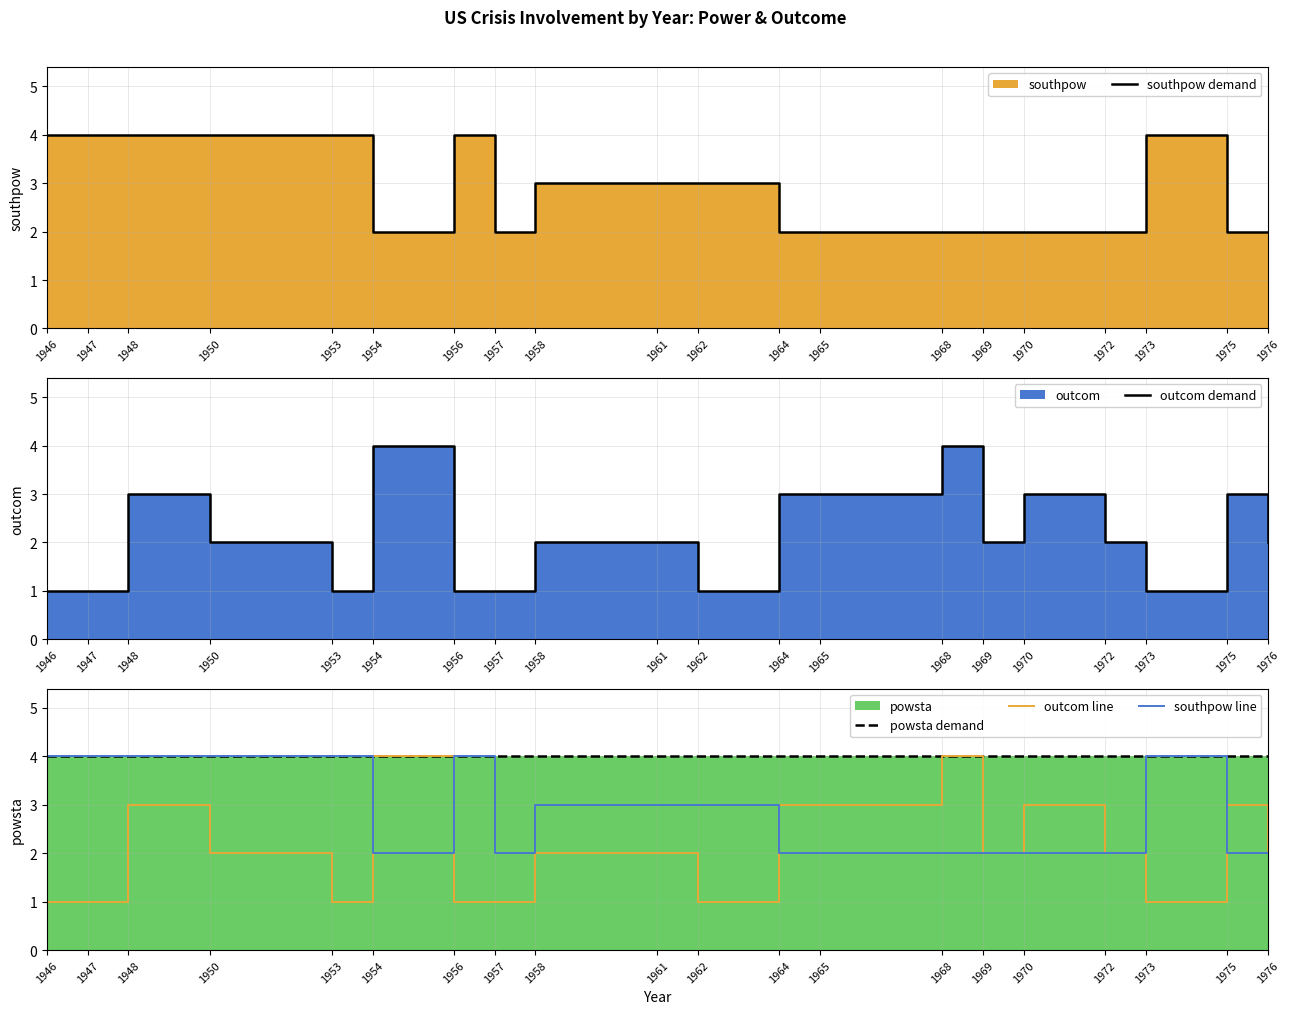

In southpow line, how many points are higher than both neighbors (excluding endpoints)?

2